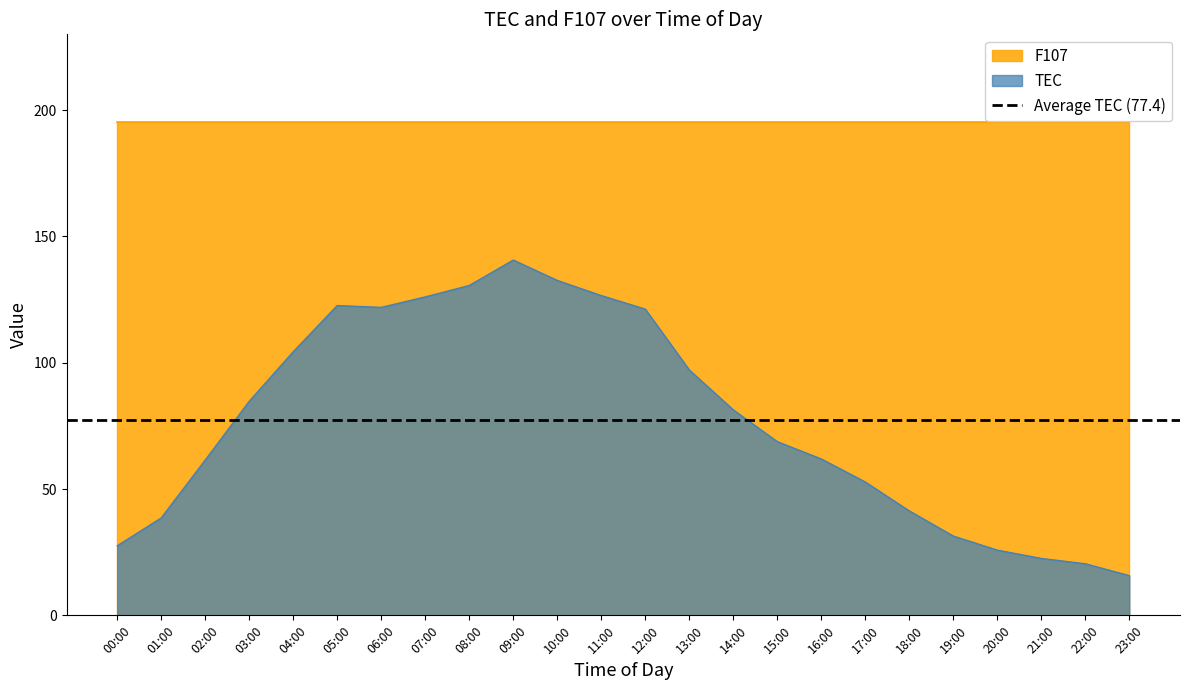

Approximately how many times larger is the value at 17:00 compared to 19:00?

1.7